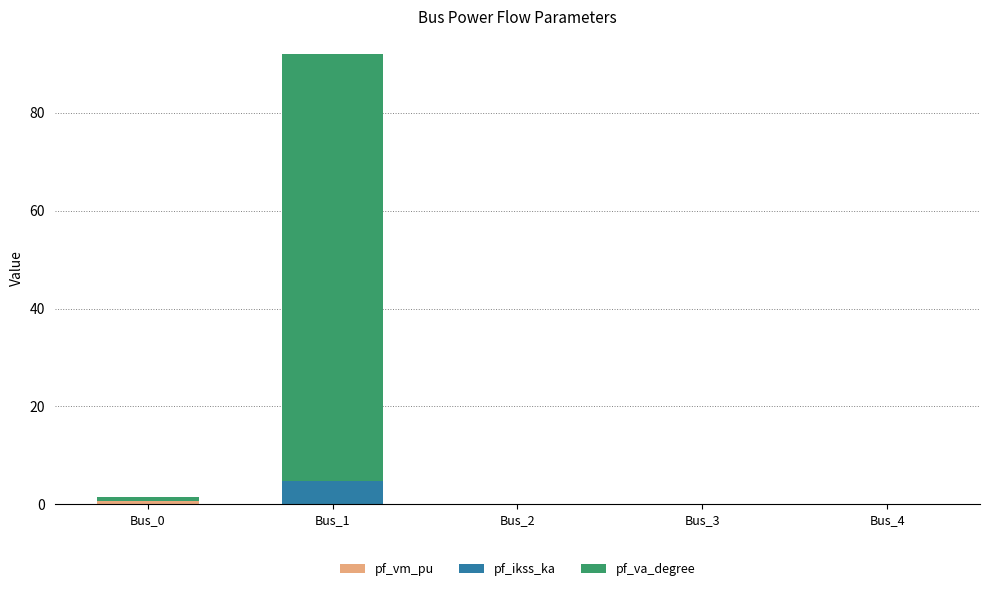

At which category is the sum across all series the highest?

Bus_1